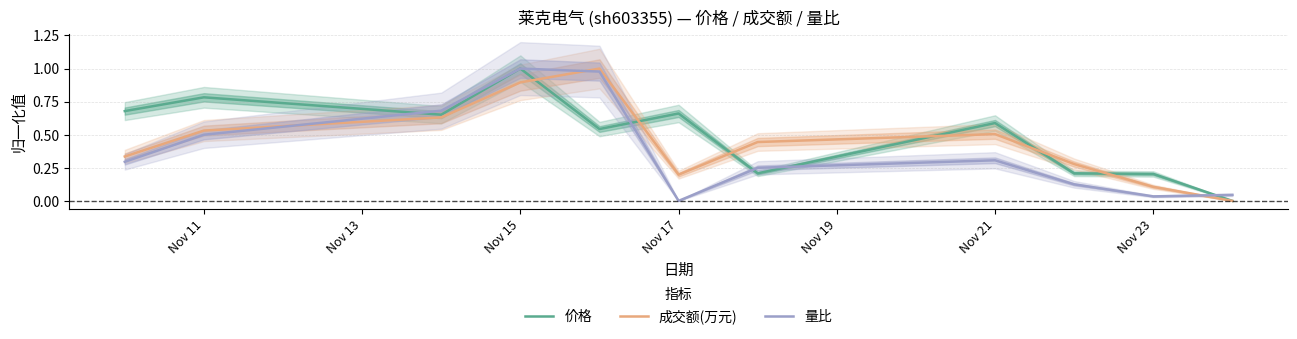

In 价格, how many points are higher than both neighbors (excluding endpoints)?

4